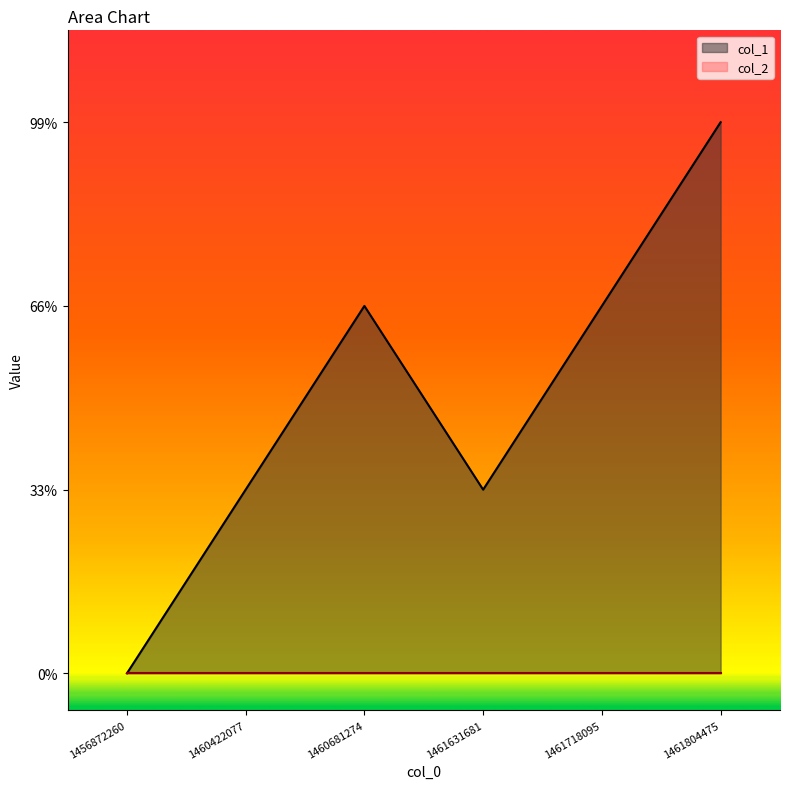

Where is the first local maximum?

1460681274